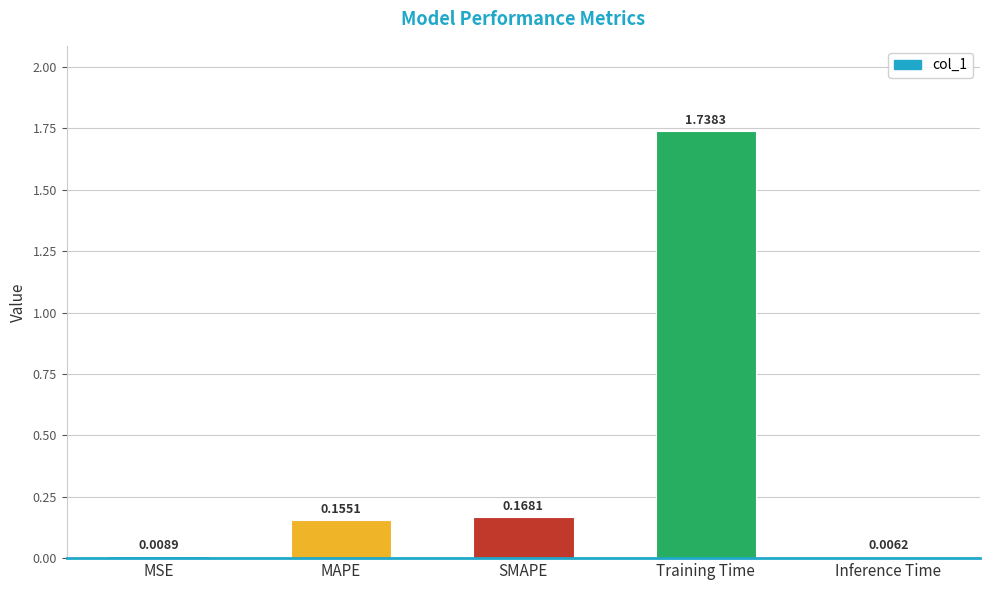

Which has a higher value, MSE or SMAPE?

SMAPE